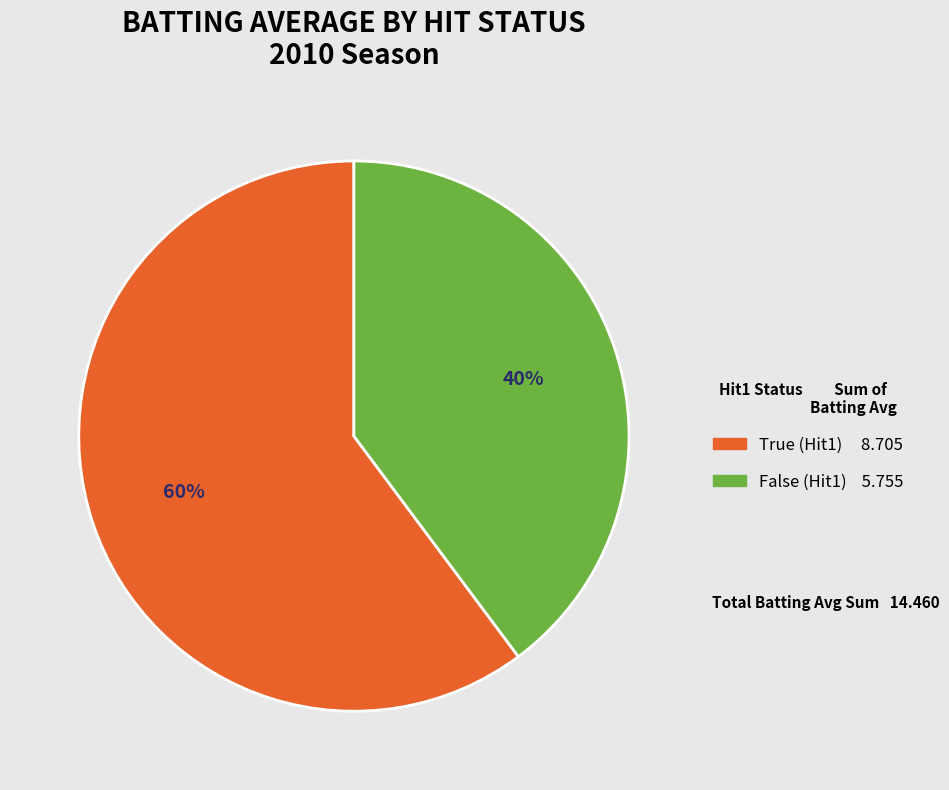

Count the number of slices in the pie.

2